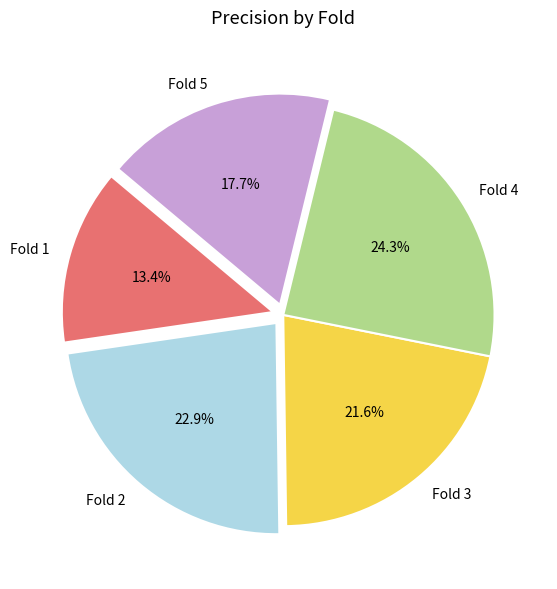

Rank the categories by value from lowest to highest.

Fold 1, Fold 5, Fold 3, Fold 2, Fold 4